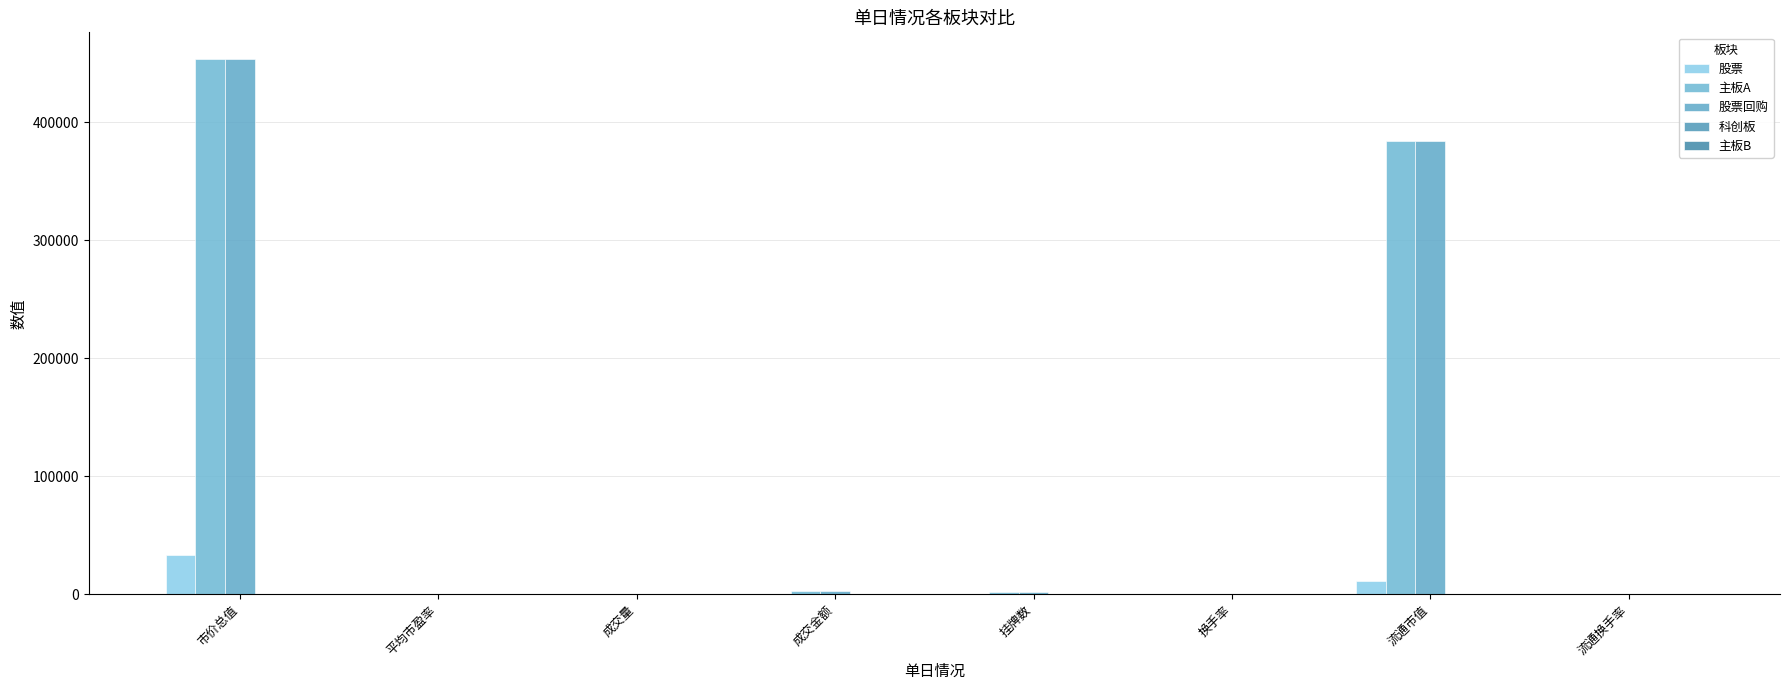

Are the bars grouped side by side (vs. stacked)?

Yes